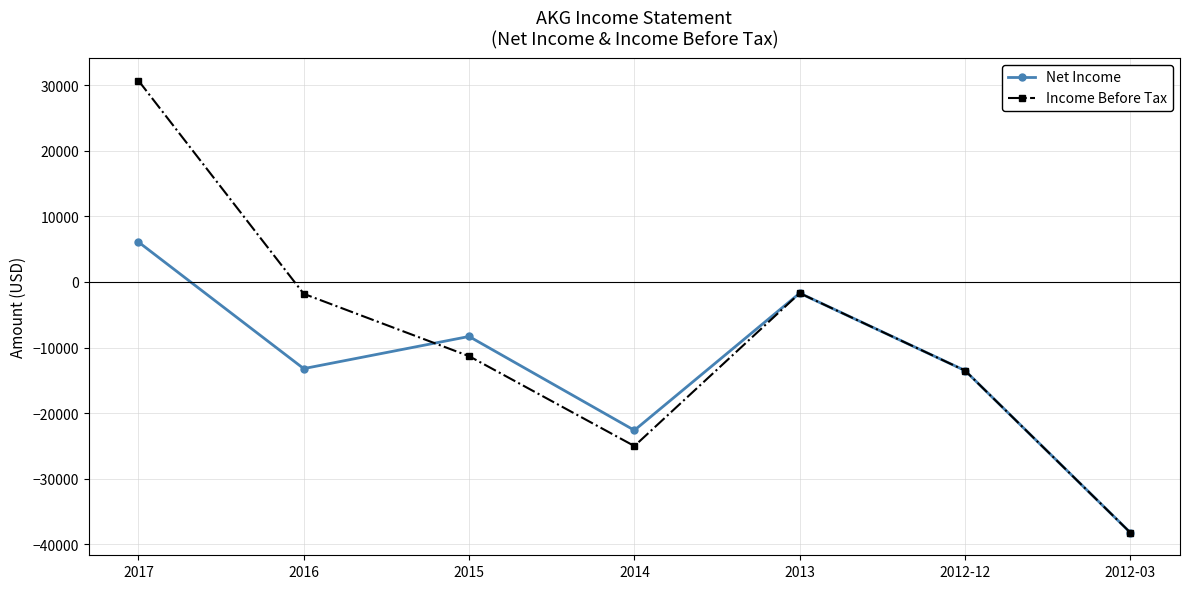

What is the difference between the Income Before Tax values at 2012-03 and 2015?

26900